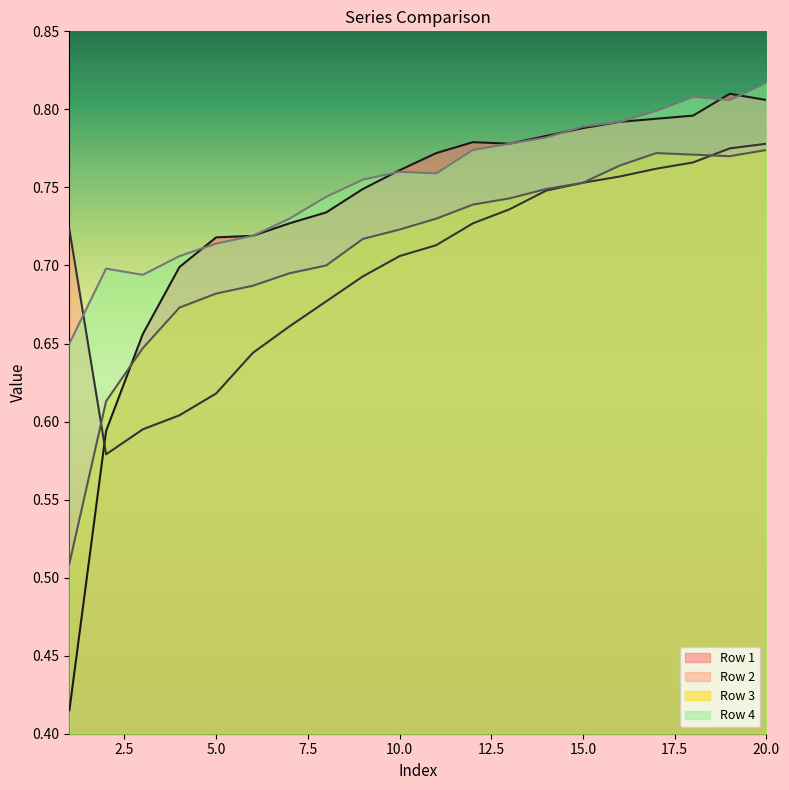

Rank the series by their average value, from highest to lowest.

Row 4, Row 1, Row 3, Row 2